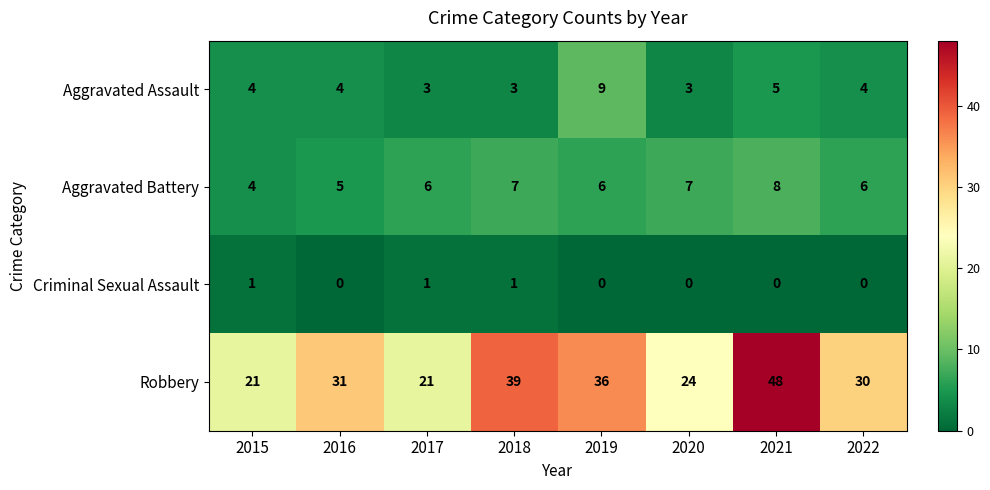

What is the difference between the maximum and second lowest values in the Aggravated Assault series?

6